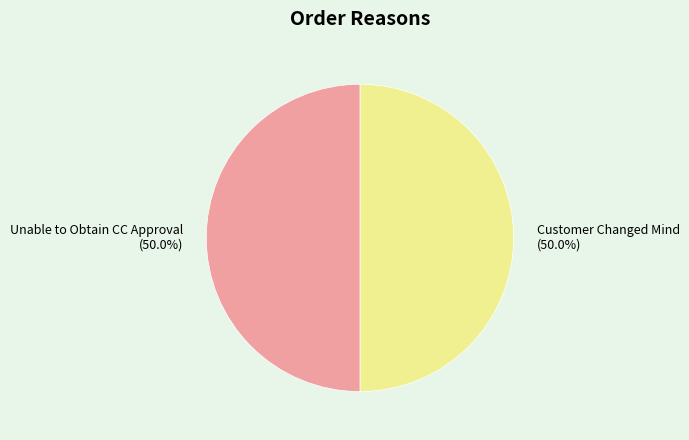

Combined, do Customer Changed Mind (50.0%) and Unable to Obtain CC Approval (50.0%) account for over 50%?

Yes